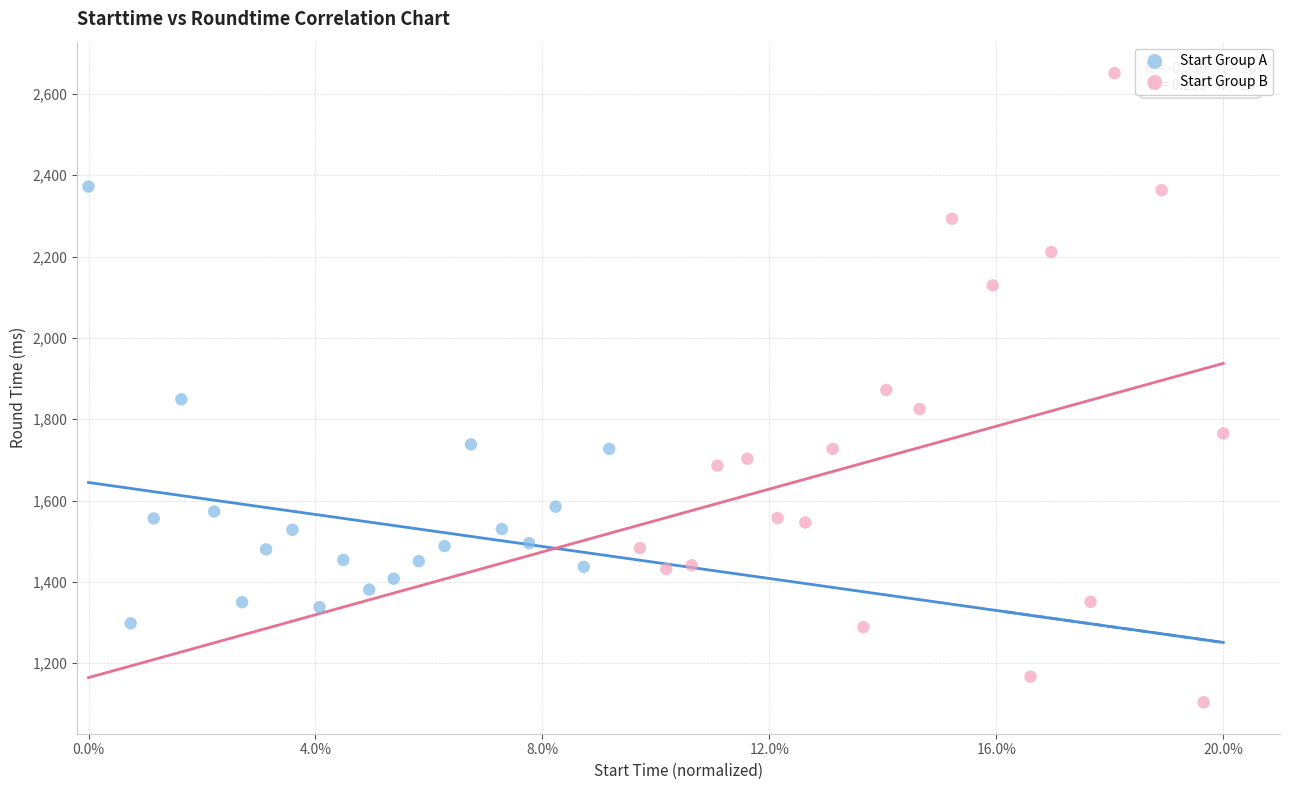

Which series reaches the maximum Y coordinate?

Start Group B